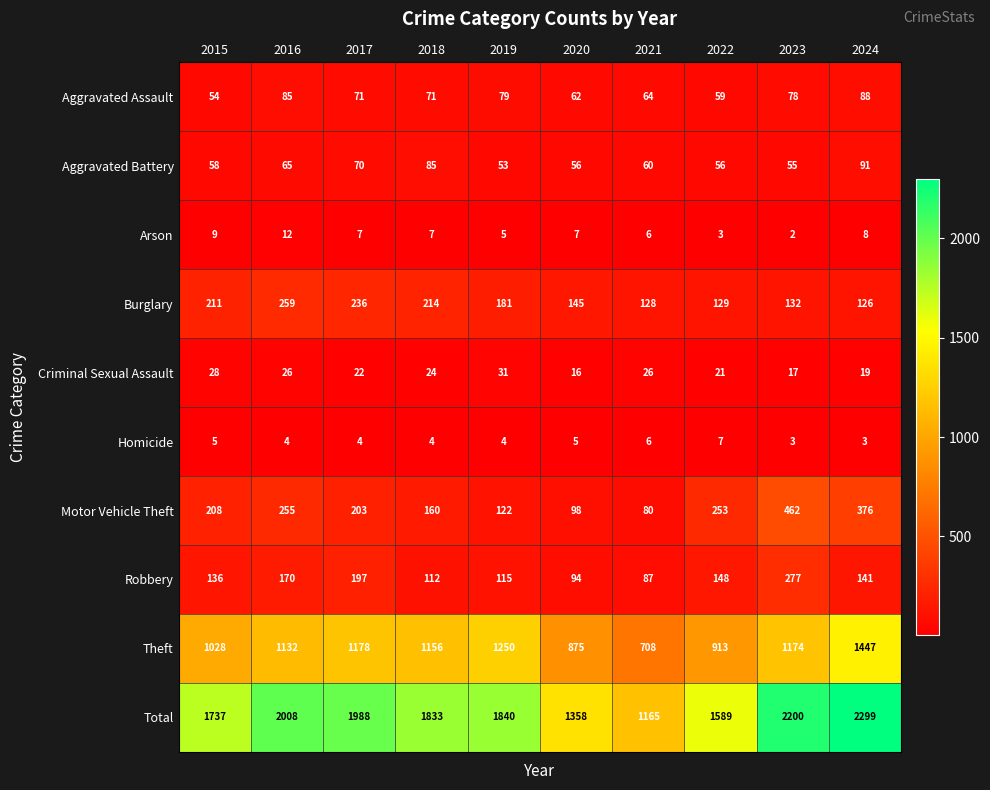

At how many categories does at least one series exceed 1233?

9